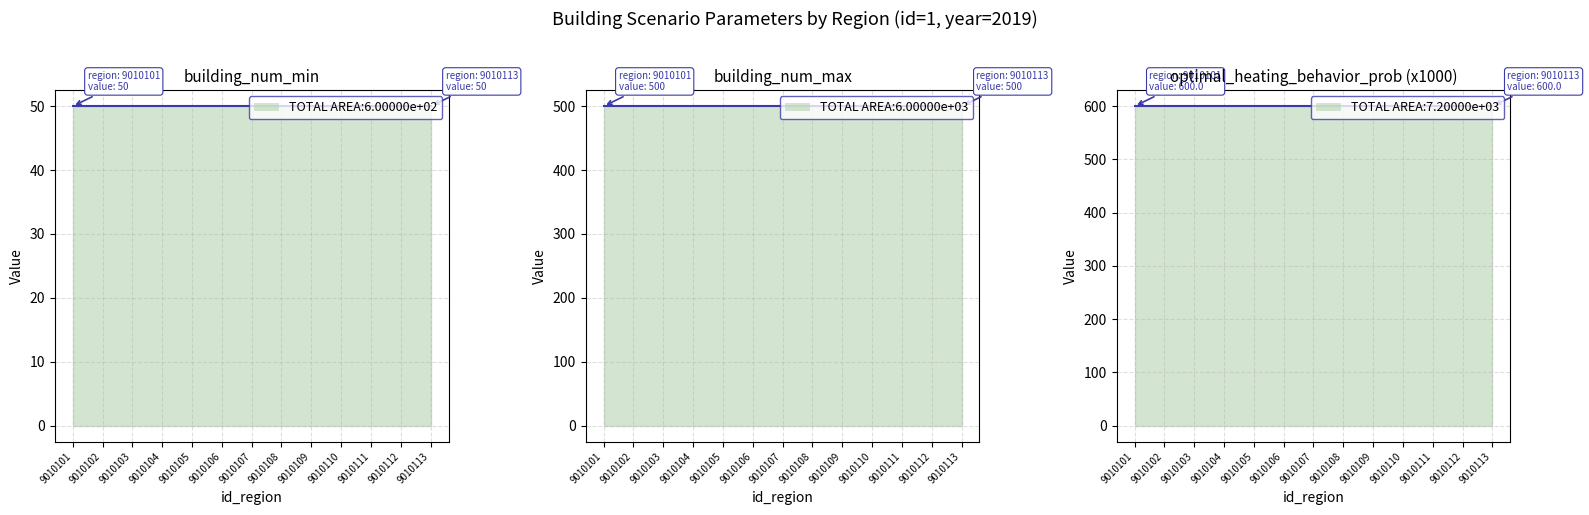

True or false: building_num_min has more than 2 interior local peaks.

False